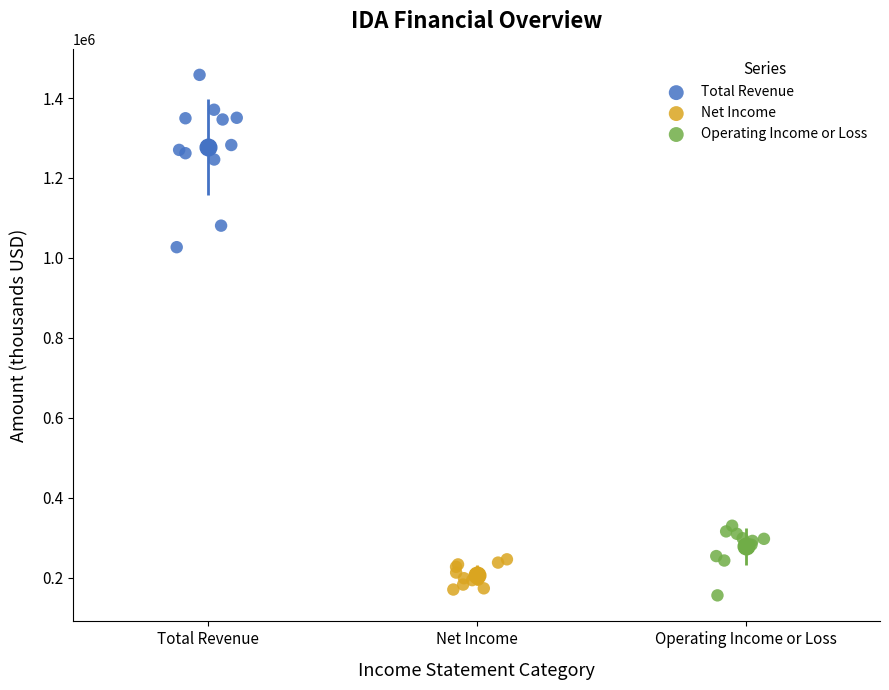

Which series contains the highest Y value?

Total Revenue